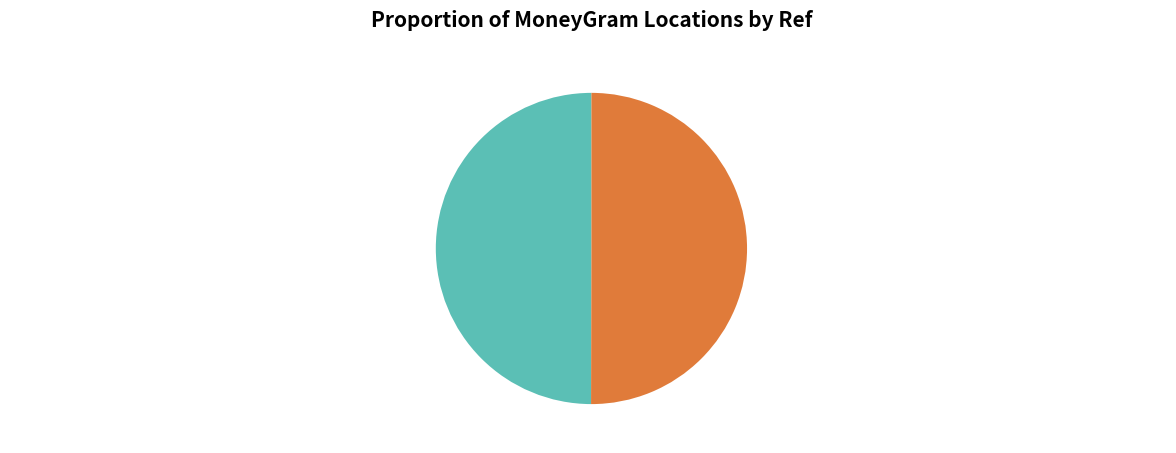

True or false: MULAMOOTTIL SECURITIES PRIVATE LIMITED - accounts for 63% of the total.

False